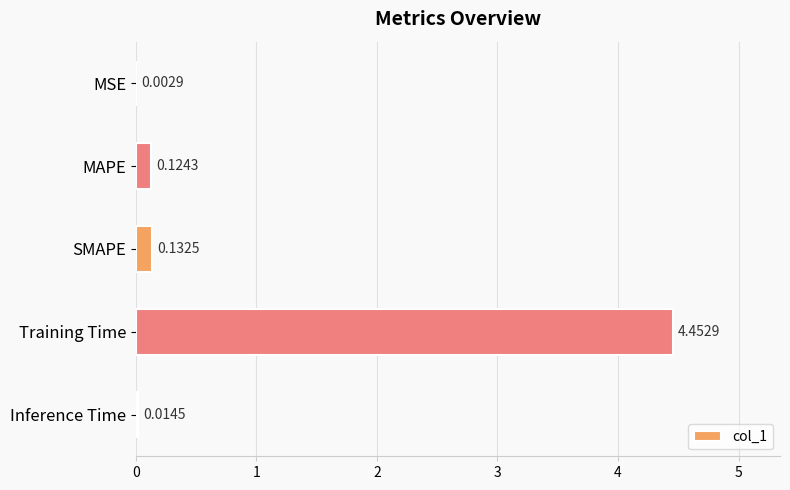

What is the sum of all values?

4.7